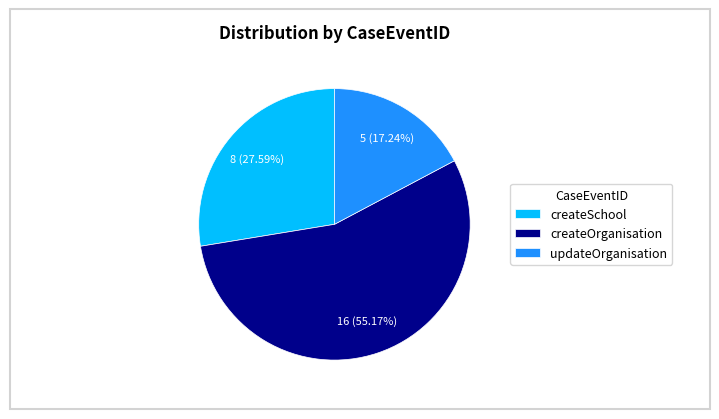

To the nearest percent, what is the average slice percentage?

33%